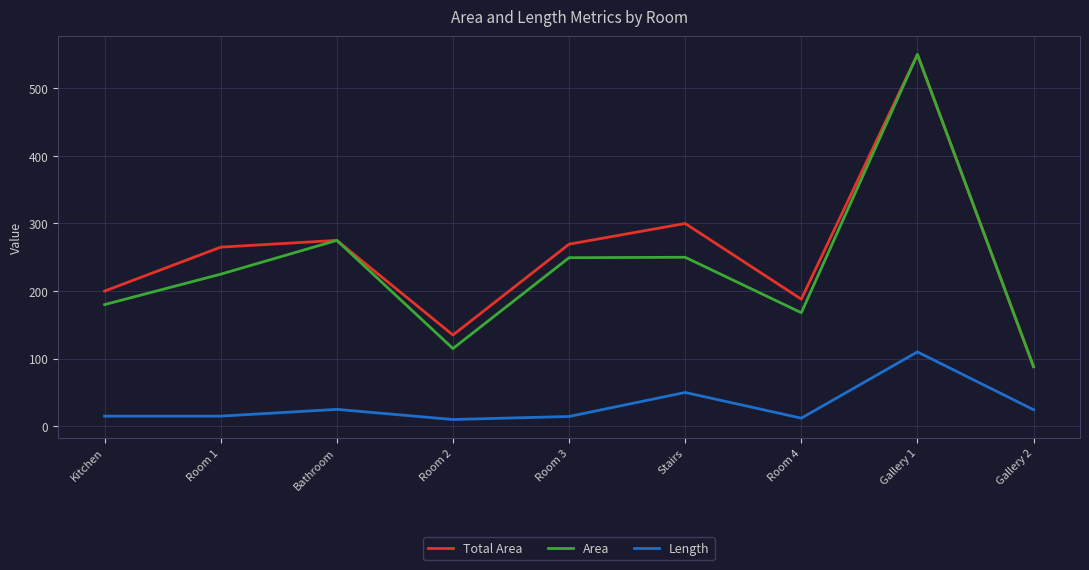

How many distinct data groups are displayed?

3